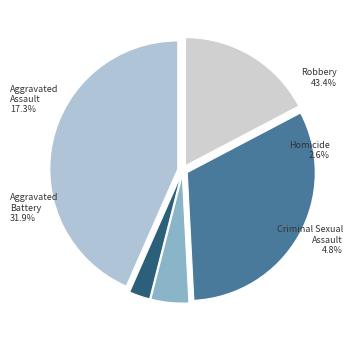

Is it true that Robbery is 56% of the pie?

False